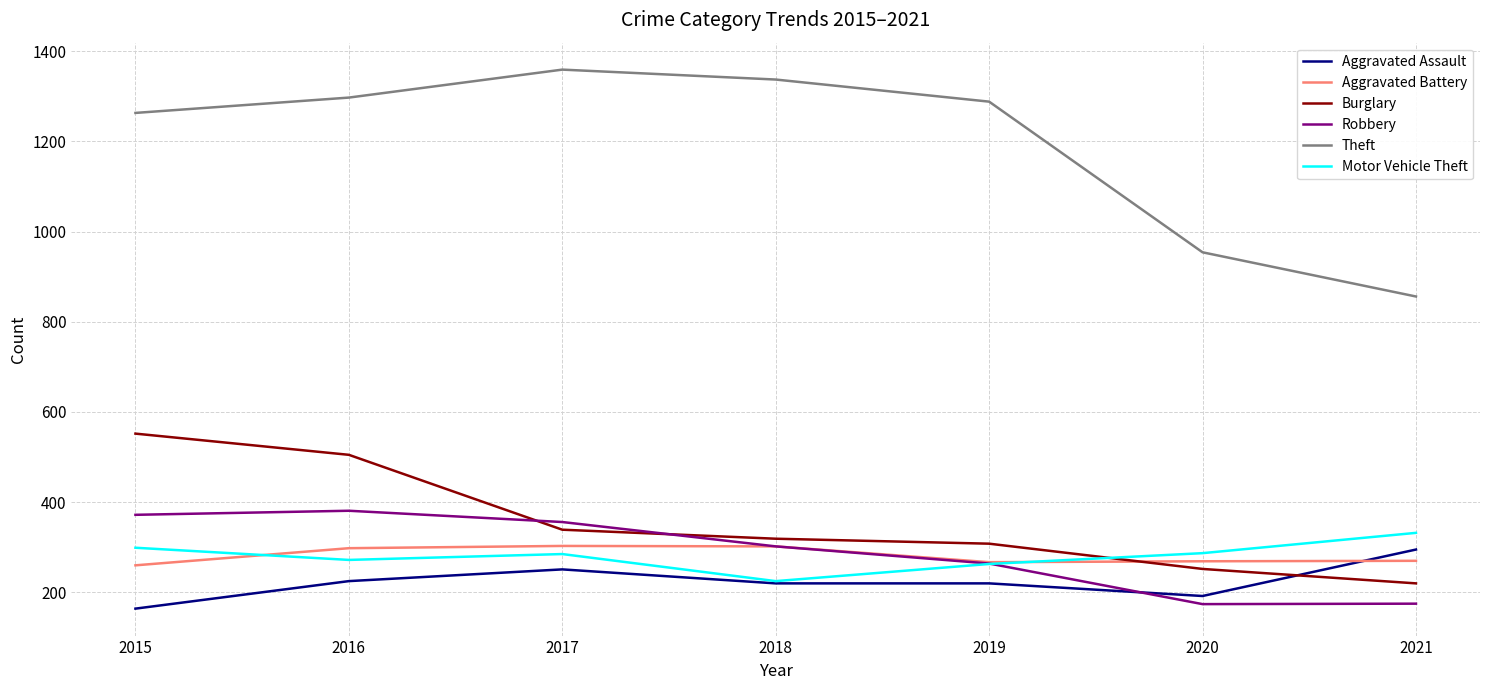

True or false: Burglary and Robbery cross at least once.

True